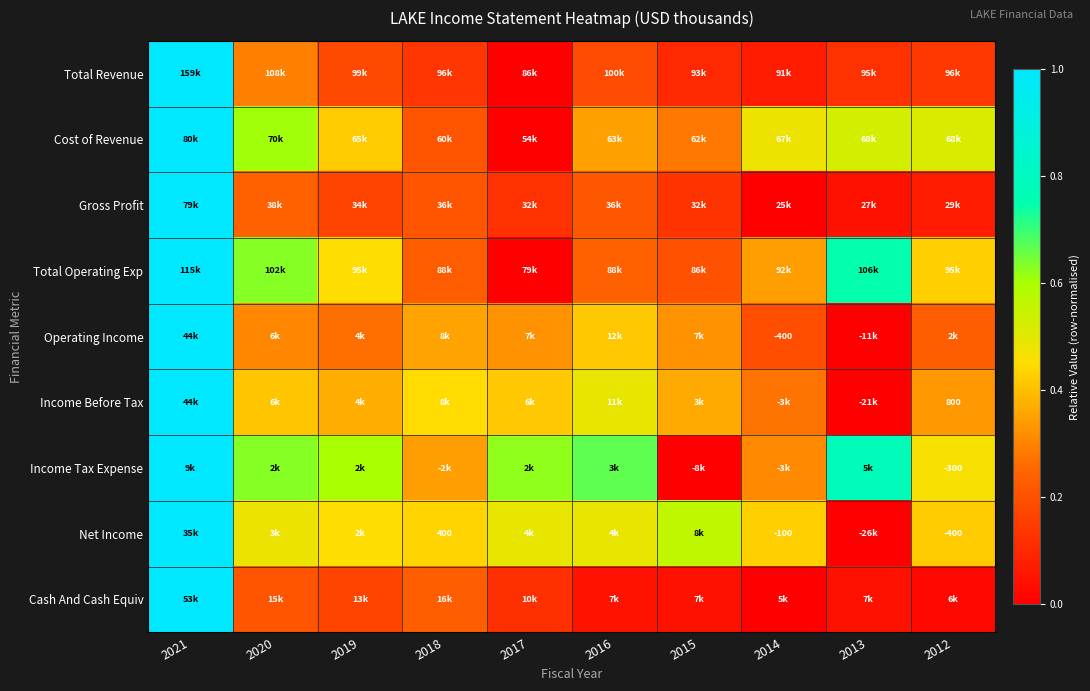

Which series has the widest spread of values?

Total Revenue